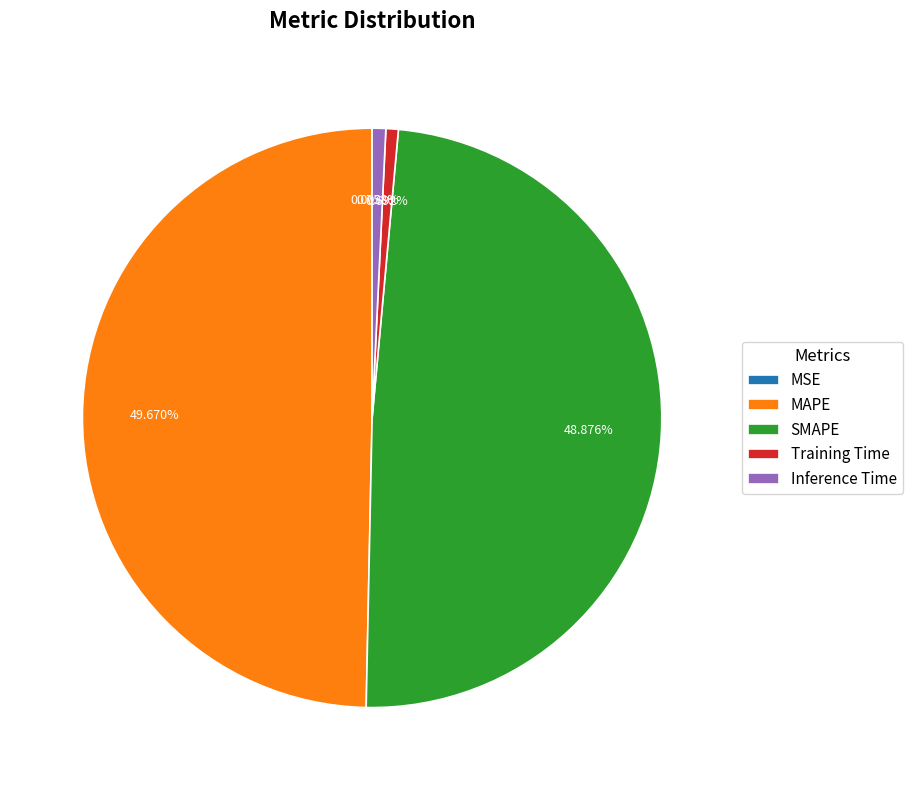

To the nearest percent, what percentage of the pie is SMAPE?

49%